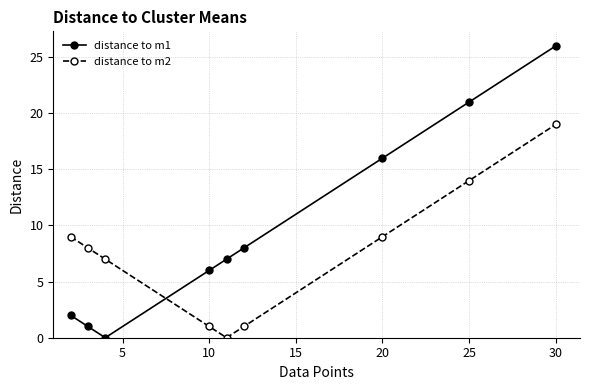

True or false: distance to m1 has more than 0 interior local peaks.

False